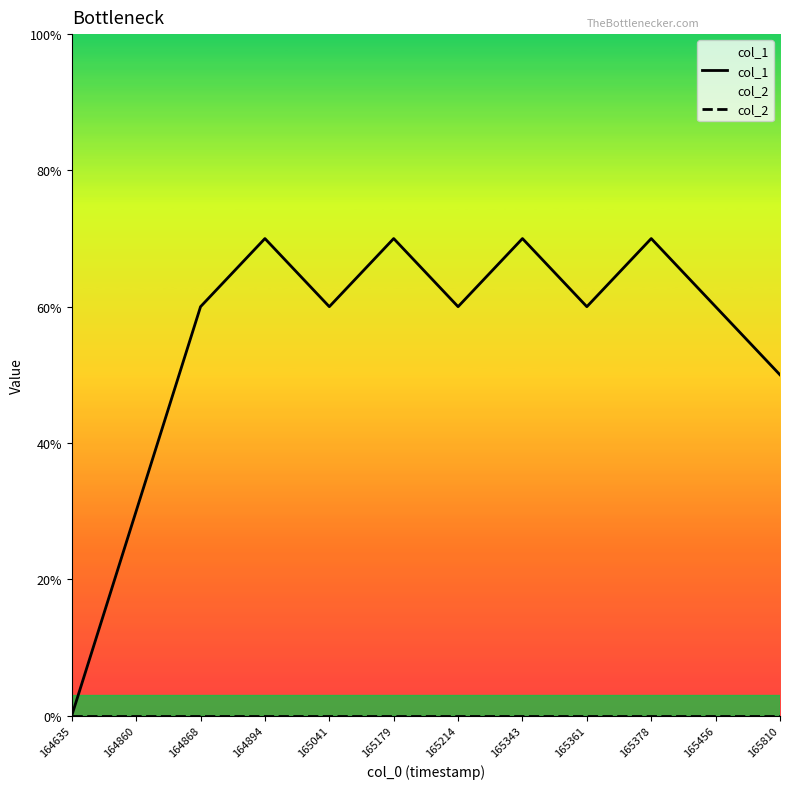

Which series changed the most between 165179 and 165810?

col_1